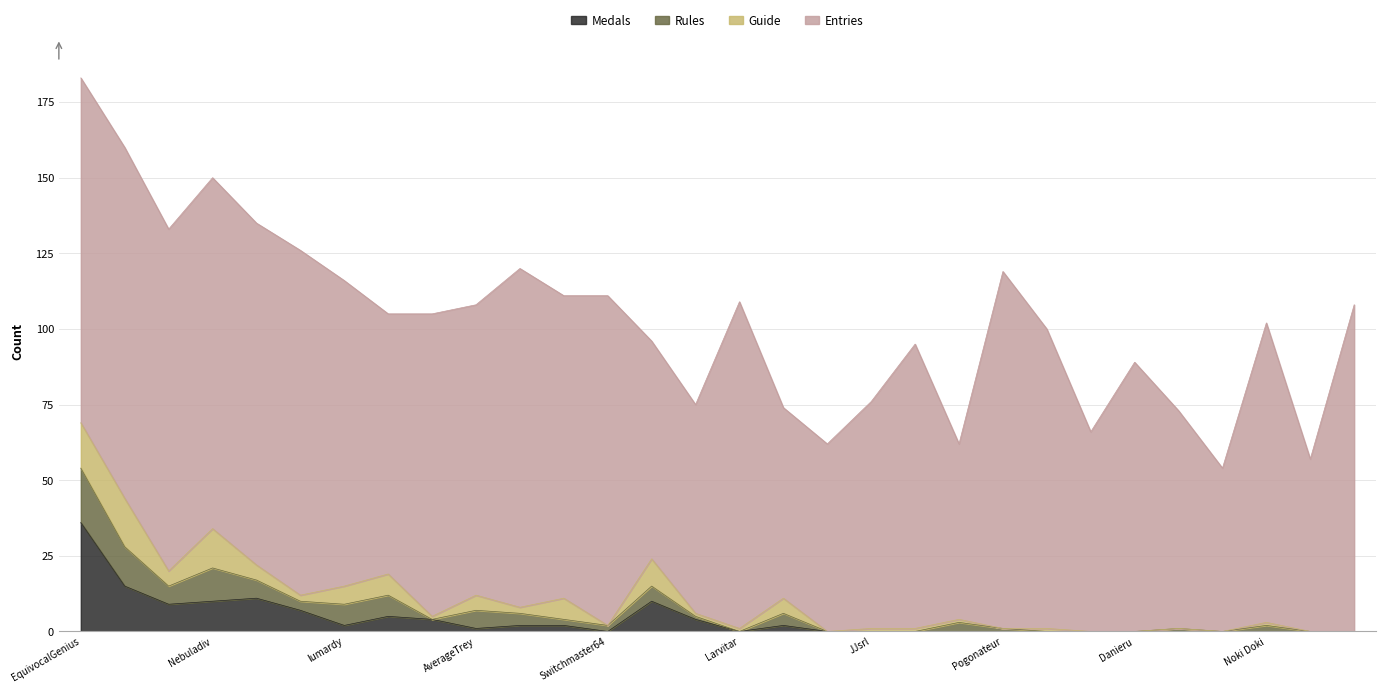

The Rules series shows 6 at Pancakez. True or false?

False